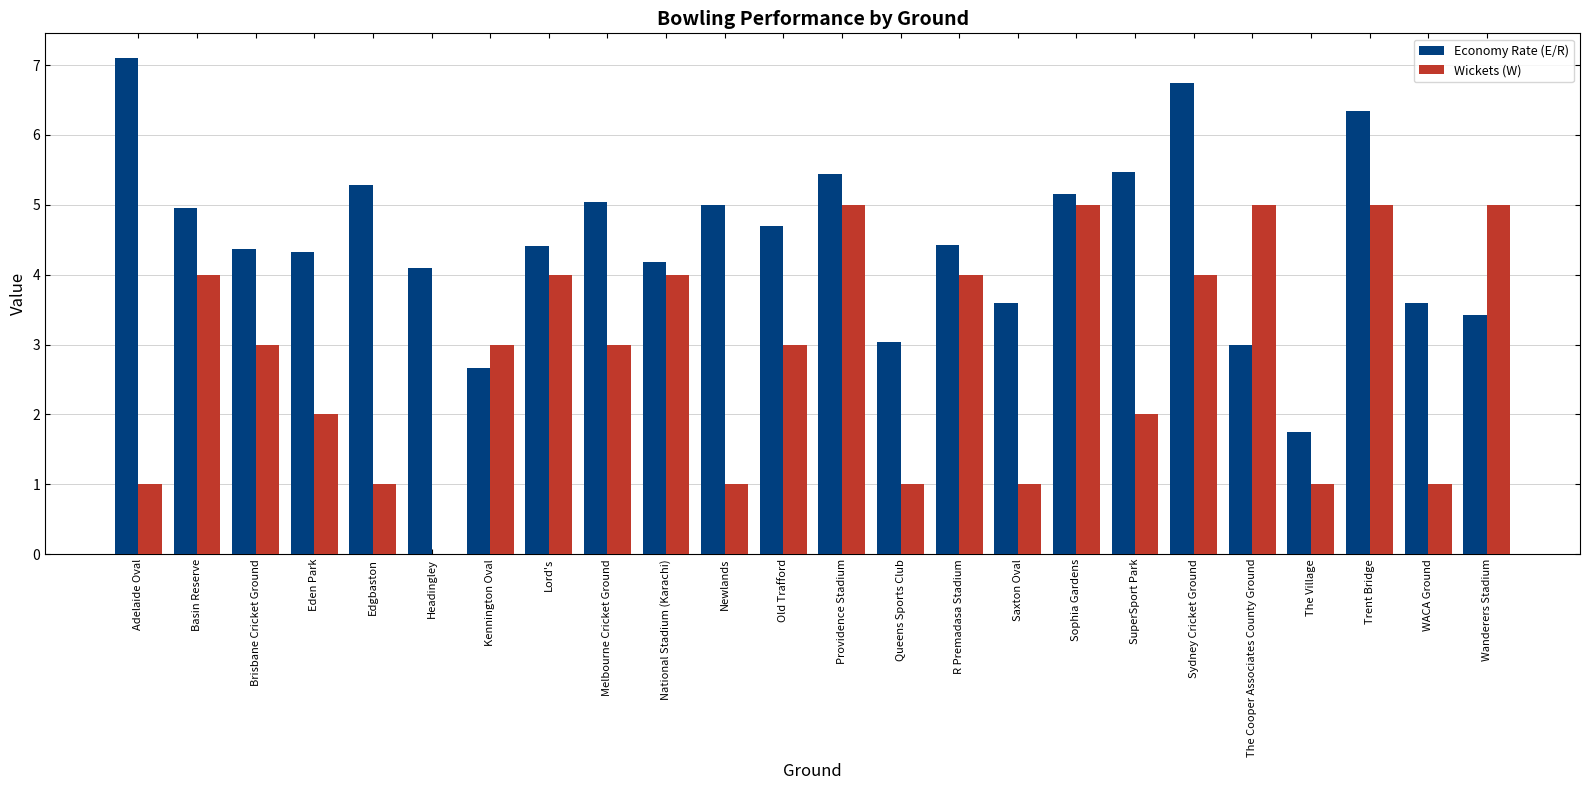

Is it true that Wickets (W) equals 2.7 at Eden Park?

False